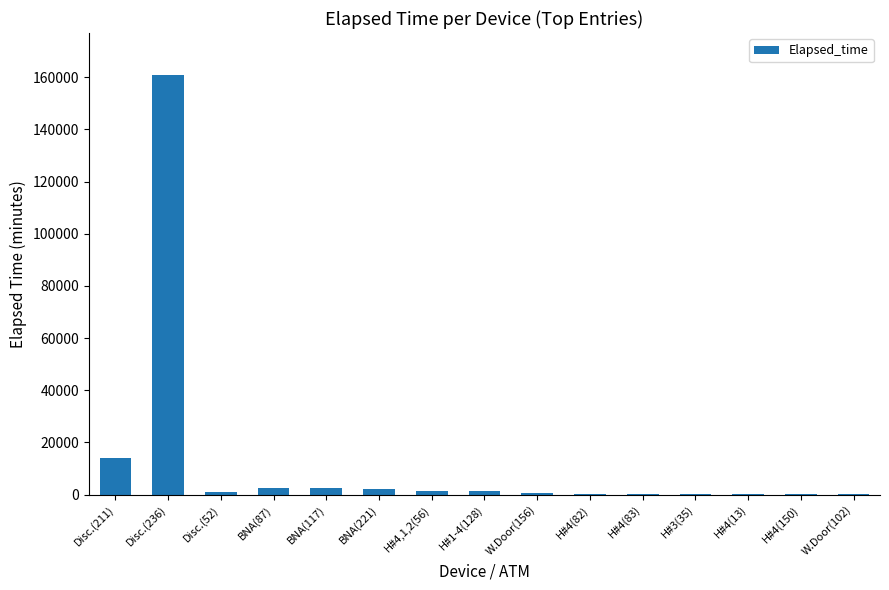

Which label corresponds to the largest value in the chart?

Disc.(236)